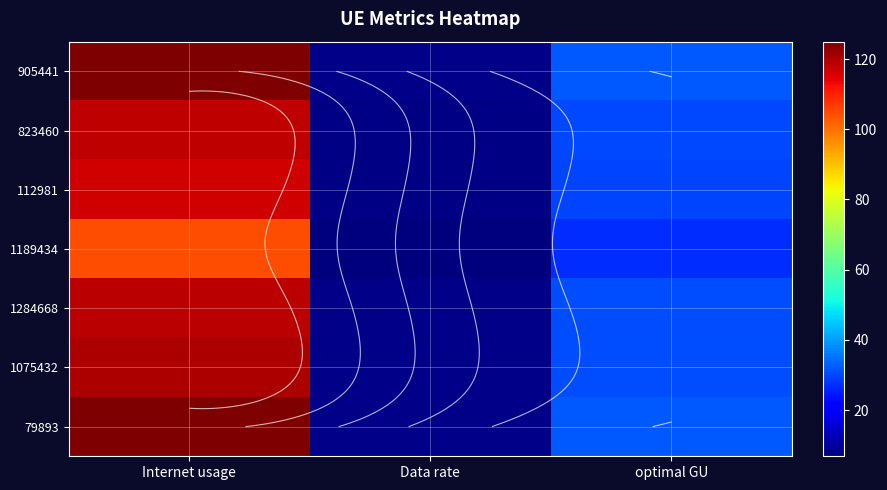

At which label does 1075432 reach its peak?

Internet usage